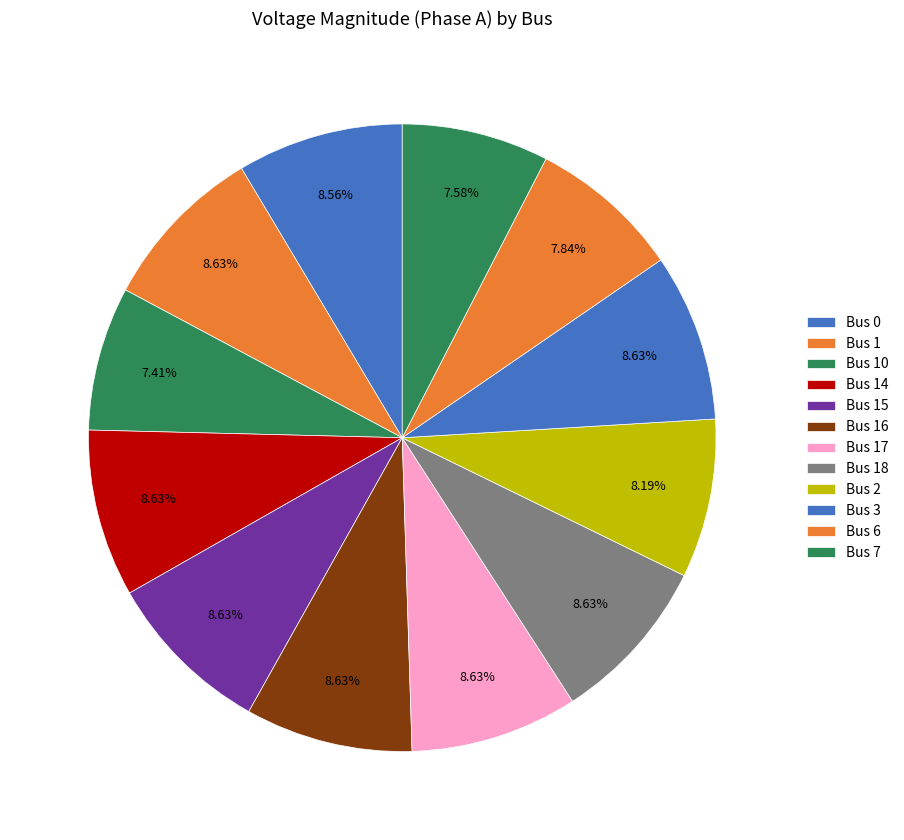

Count the number of slices in the pie.

12